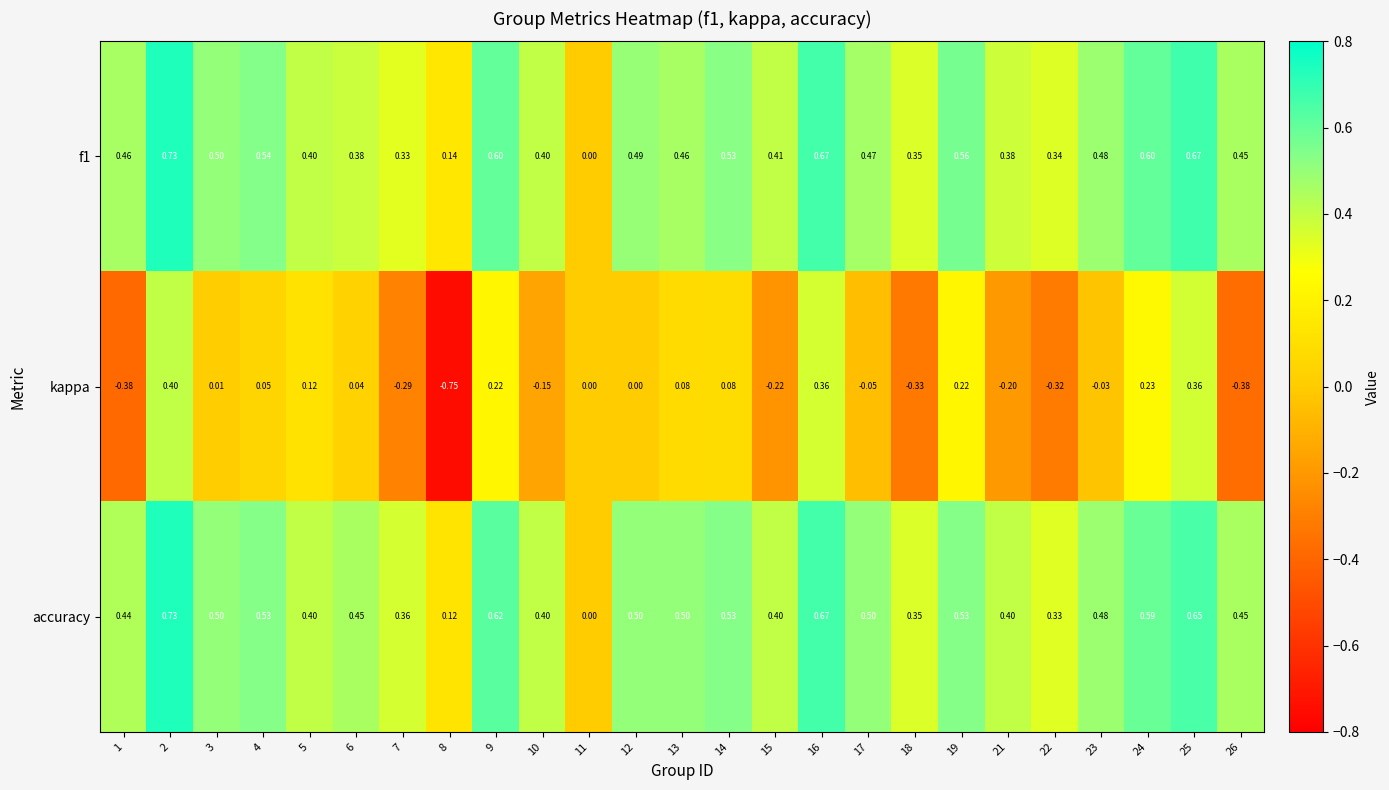

At which category does the chart reach its minimum across all series?

8